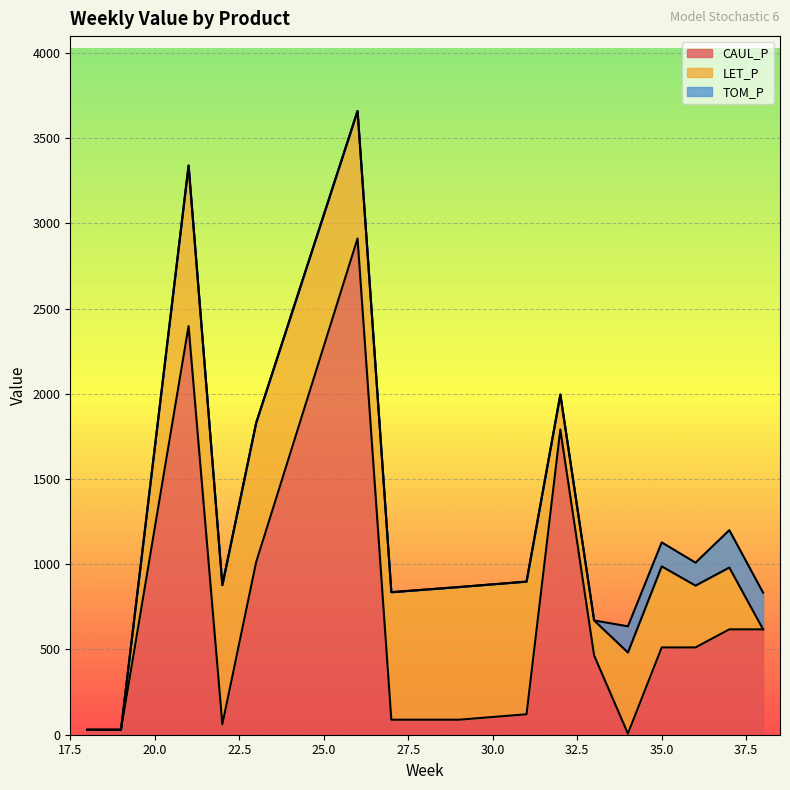

Which series changed the most between 21 and 34?

CAUL_P